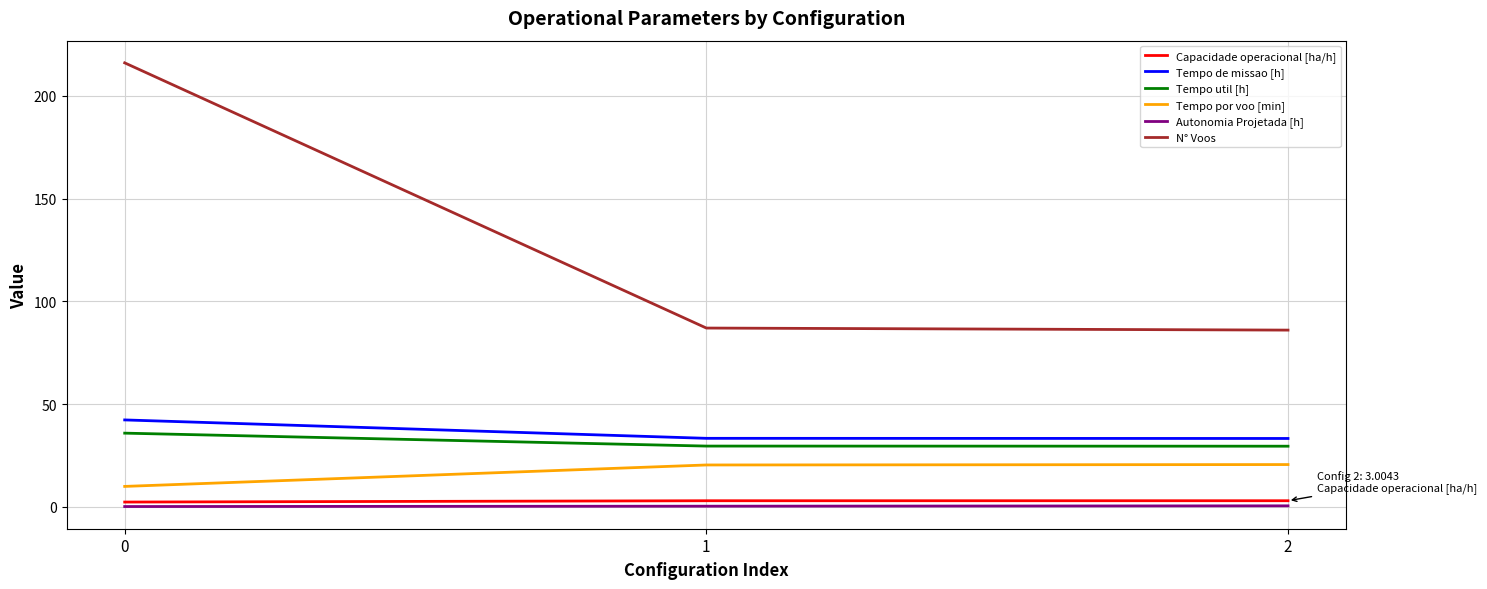

Between 0 and 2, which series saw the biggest shift?

N° Voos